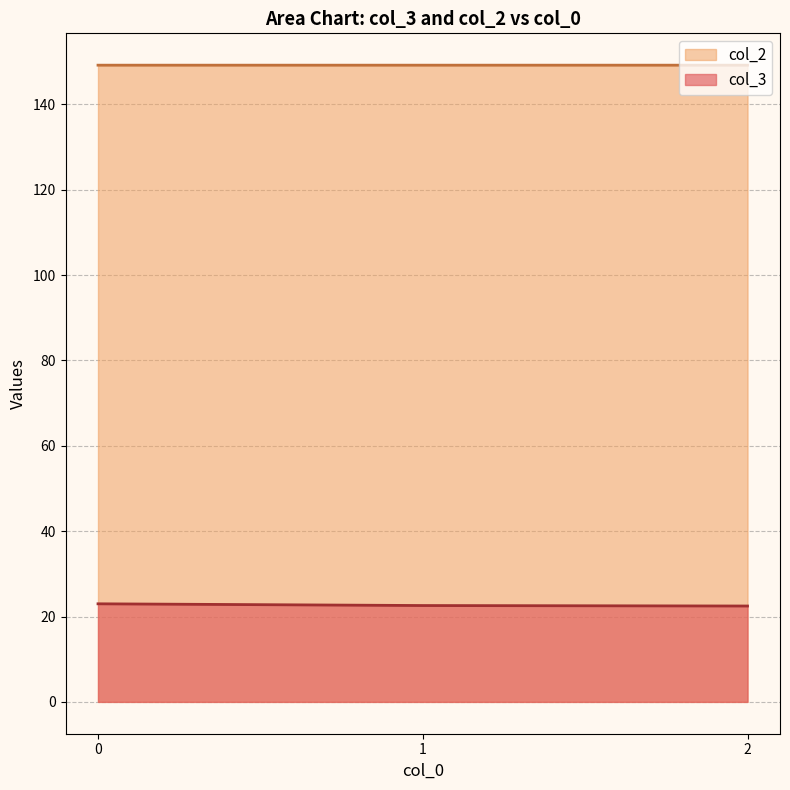

Reading left to right, what are all the values shown in this chart?

col_3: 23.0	22.6	22.5
col_2: 149.2	149.2	149.2